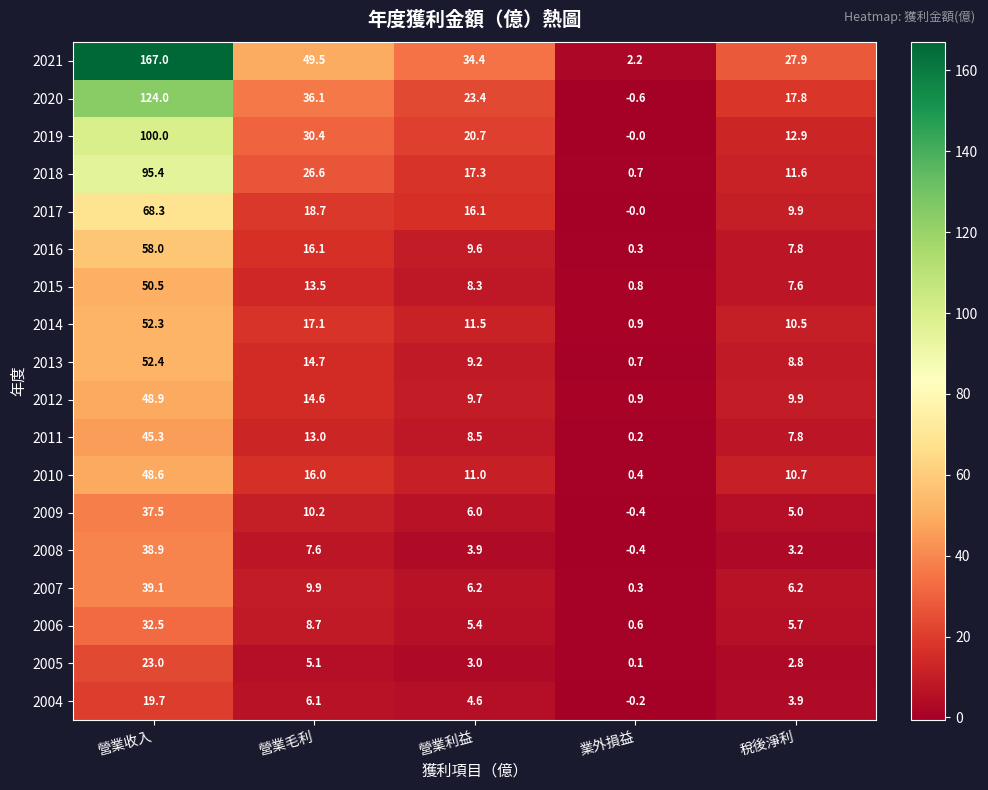

List the series in order of their peak value, highest first.

2021, 2020, 2019, 2018, 2017, 2016, 2013, 2014, 2015, 2012, 2010, 2011, 2007, 2008, 2009, 2006, 2005, 2004